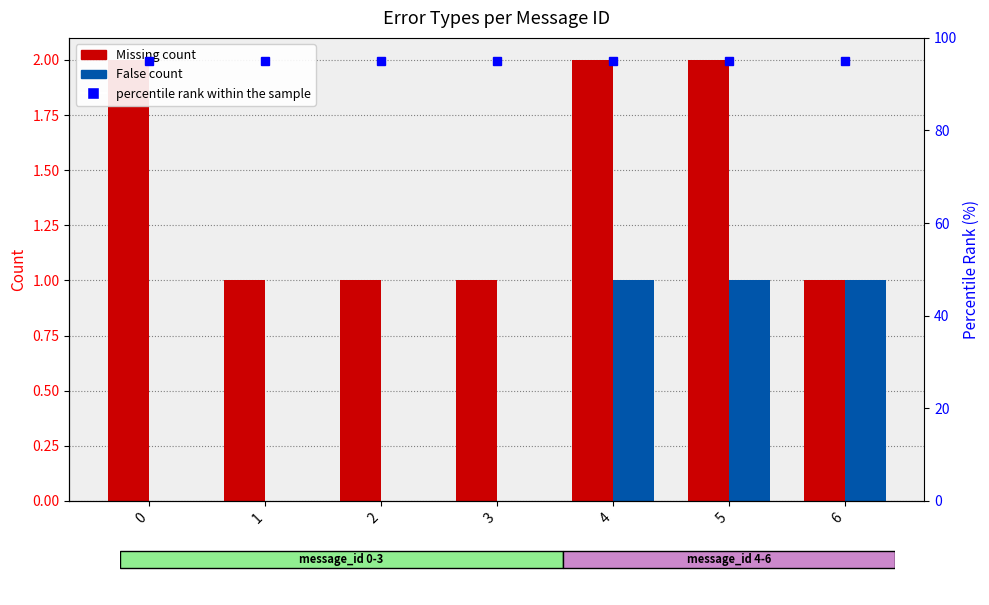

What is the sum of the False values at 5 and 0?

1